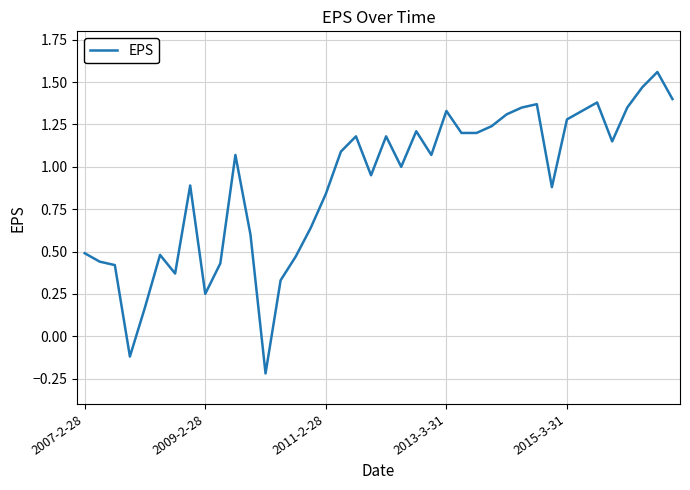

True or false: the data shows 0.2 at 2007-2-28.

False